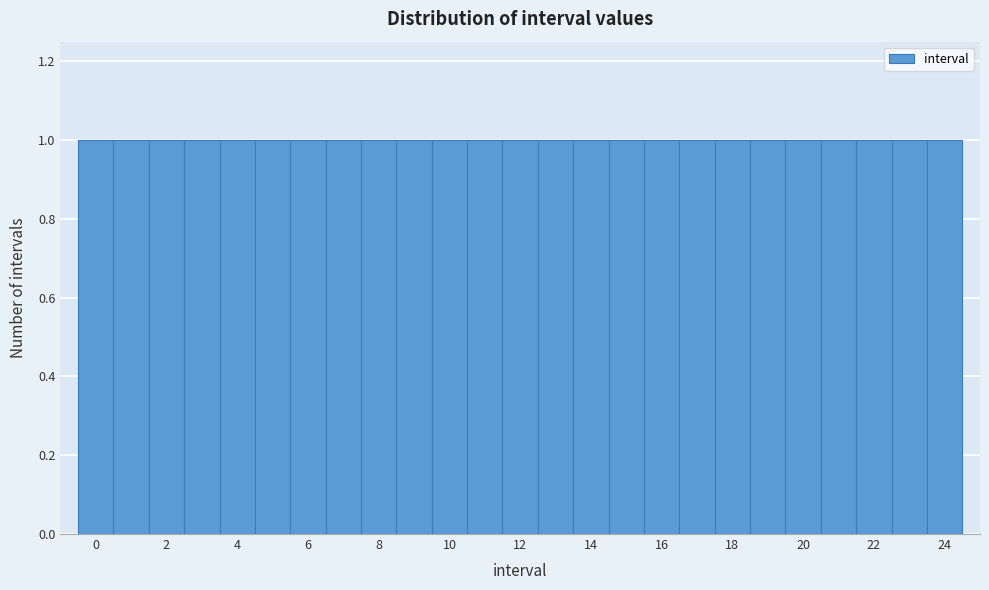

Reading left to right, list every bar in this chart as the range it spans on the x-axis followed by its height. Neither the bar edges nor the heights are printed on the chart, so give them approximately, as read against the axes.

-0.5 to 0.5: 1
0.5 to 1.5: 1
1.5 to 2.5: 1
2.5 to 3.5: 1
3.5 to 4.5: 1
4.5 to 5.5: 1
5.5 to 6.5: 1
6.5 to 7.5: 1
7.5 to 8.5: 1
8.5 to 9.5: 1
9.5 to 10.5: 1
10.5 to 11.5: 1
11.5 to 12.5: 1
12.5 to 13.5: 1
13.5 to 14.5: 1
14.5 to 15.5: 1
15.5 to 16.5: 1
16.5 to 17.5: 1
17.5 to 18.5: 1
18.5 to 19.5: 1
19.5 to 20.5: 1
20.5 to 21.5: 1
21.5 to 22.5: 1
22.5 to 23.5: 1
23.5 to 24.5: 1